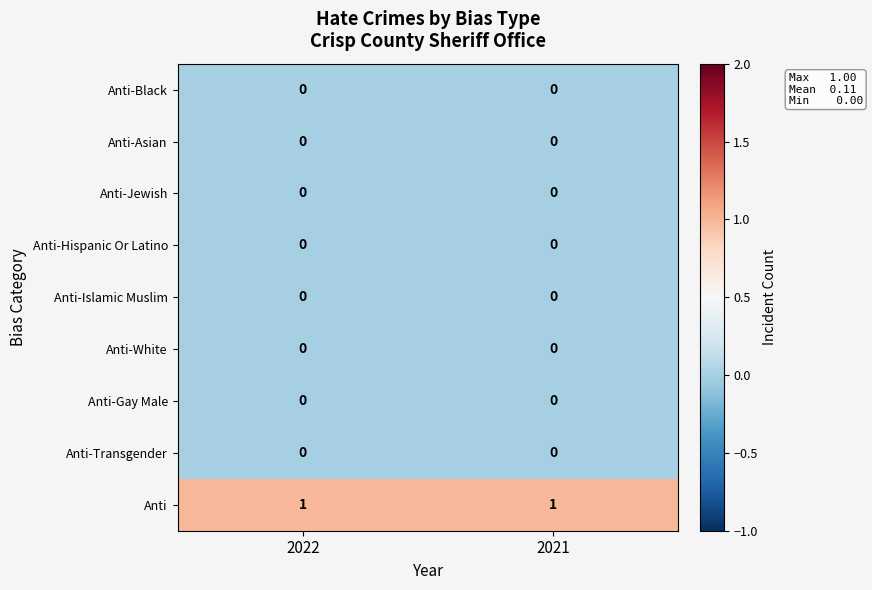

The value of Anti at 2021 is 1. True or false?

True